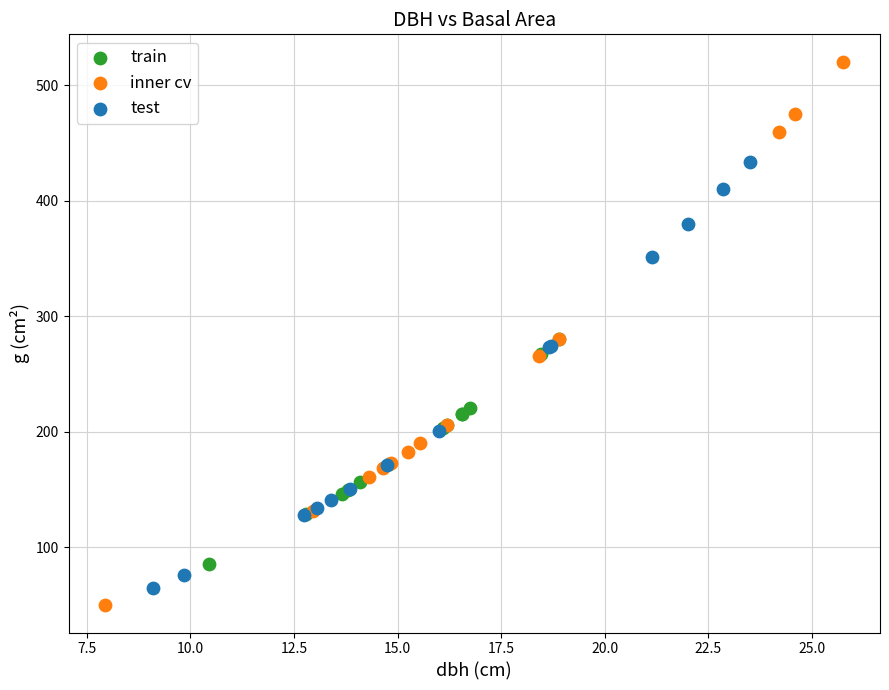

Which series contains the highest Y value?

inner cv